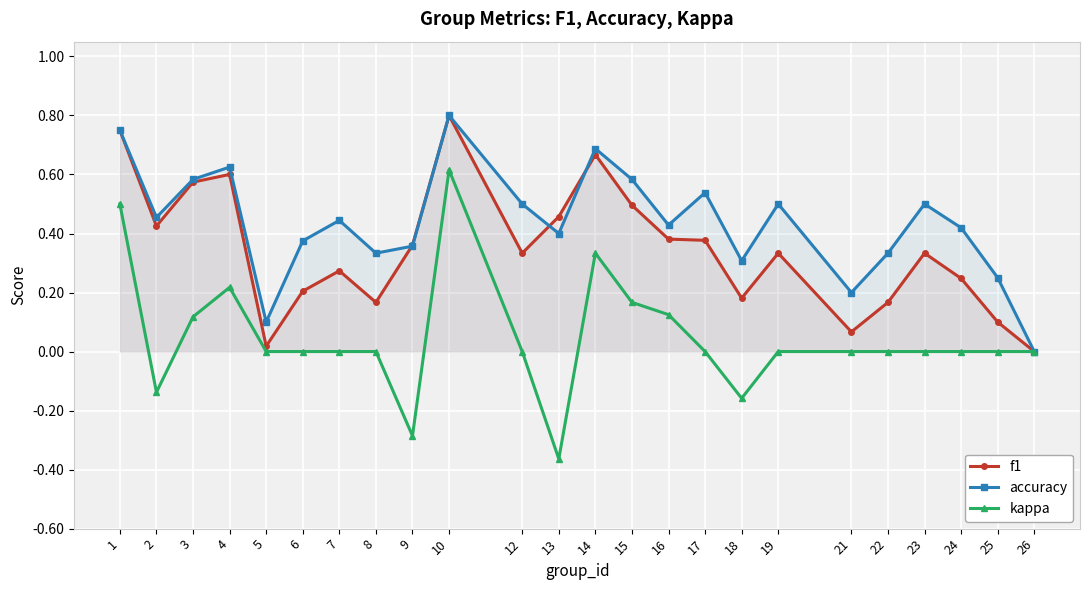

What value does the f1 series have at 14?

0.7